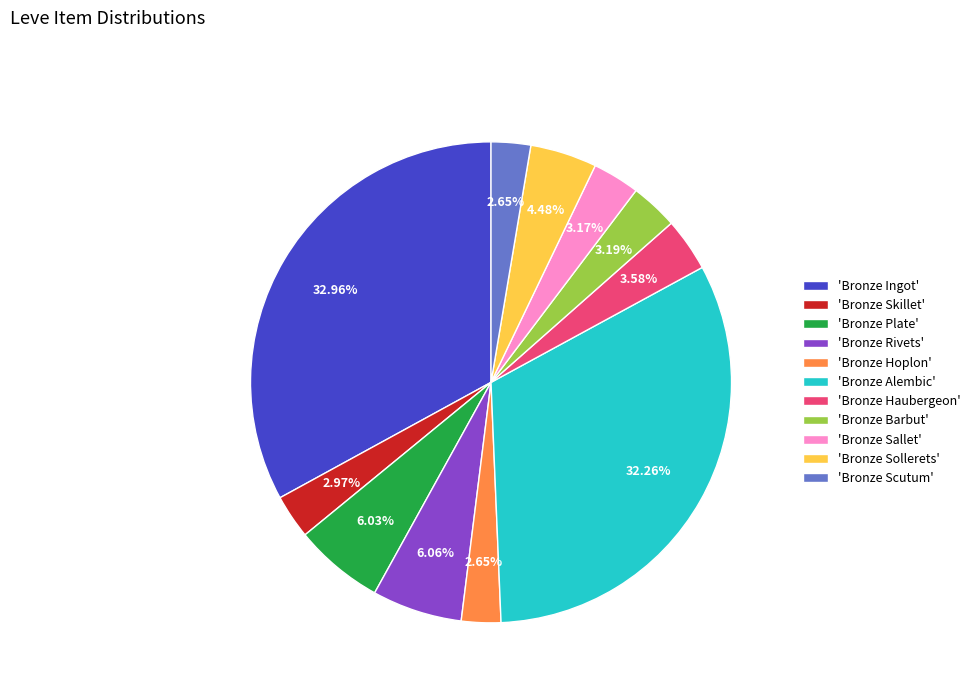

Does 'Bronze Sallet' represent more than half of the total?

No